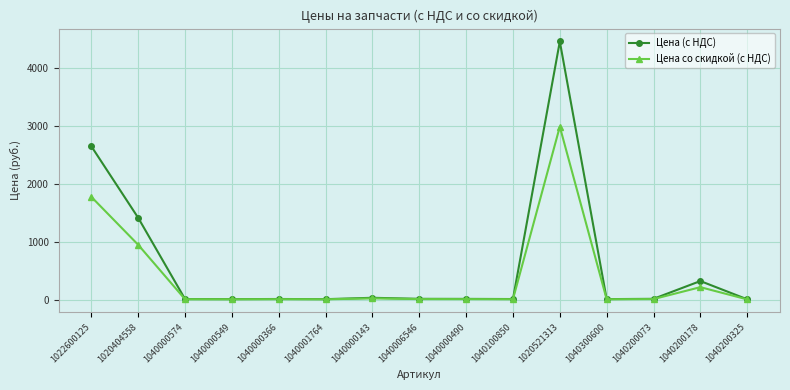

What is the value of the Цена со скидкой (с НДС) point at the 11th from the left?

2983.5